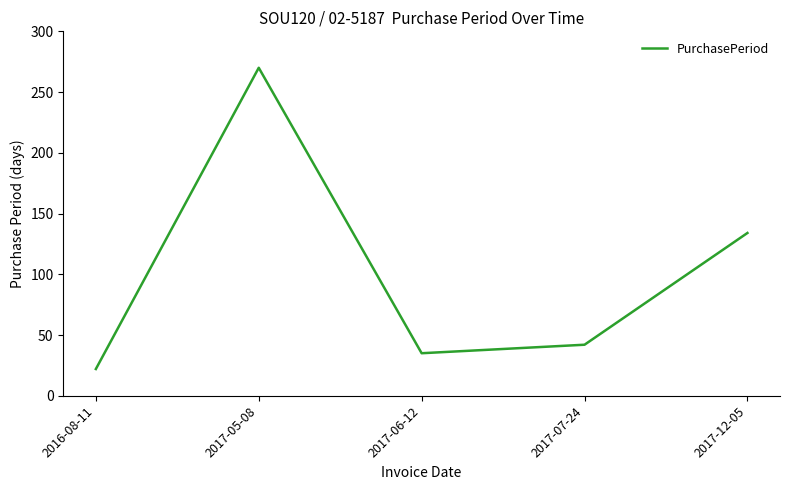

What position from the left is 2017-06-12?

3